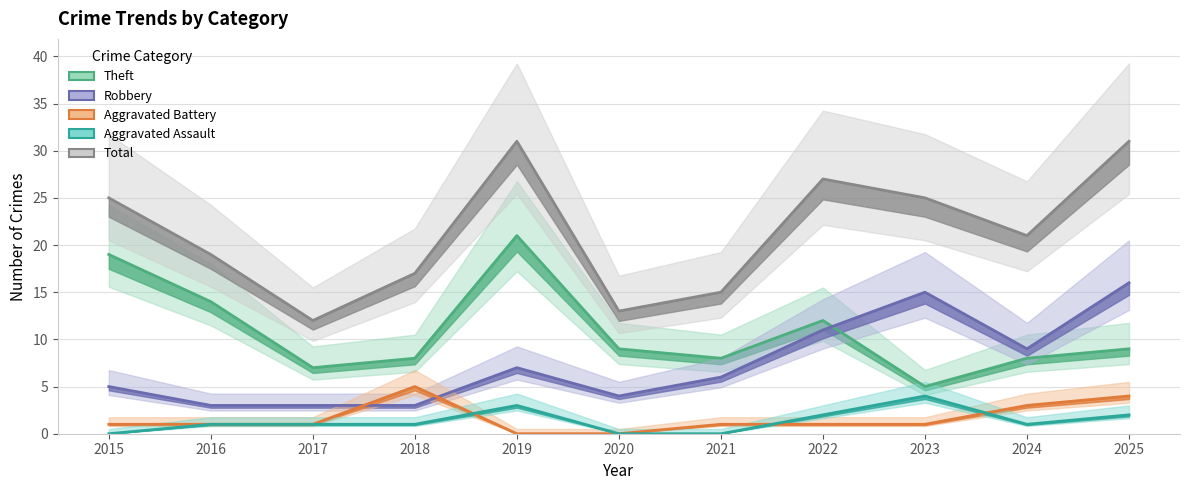

Between 2018 and 2015, which is larger?

2015